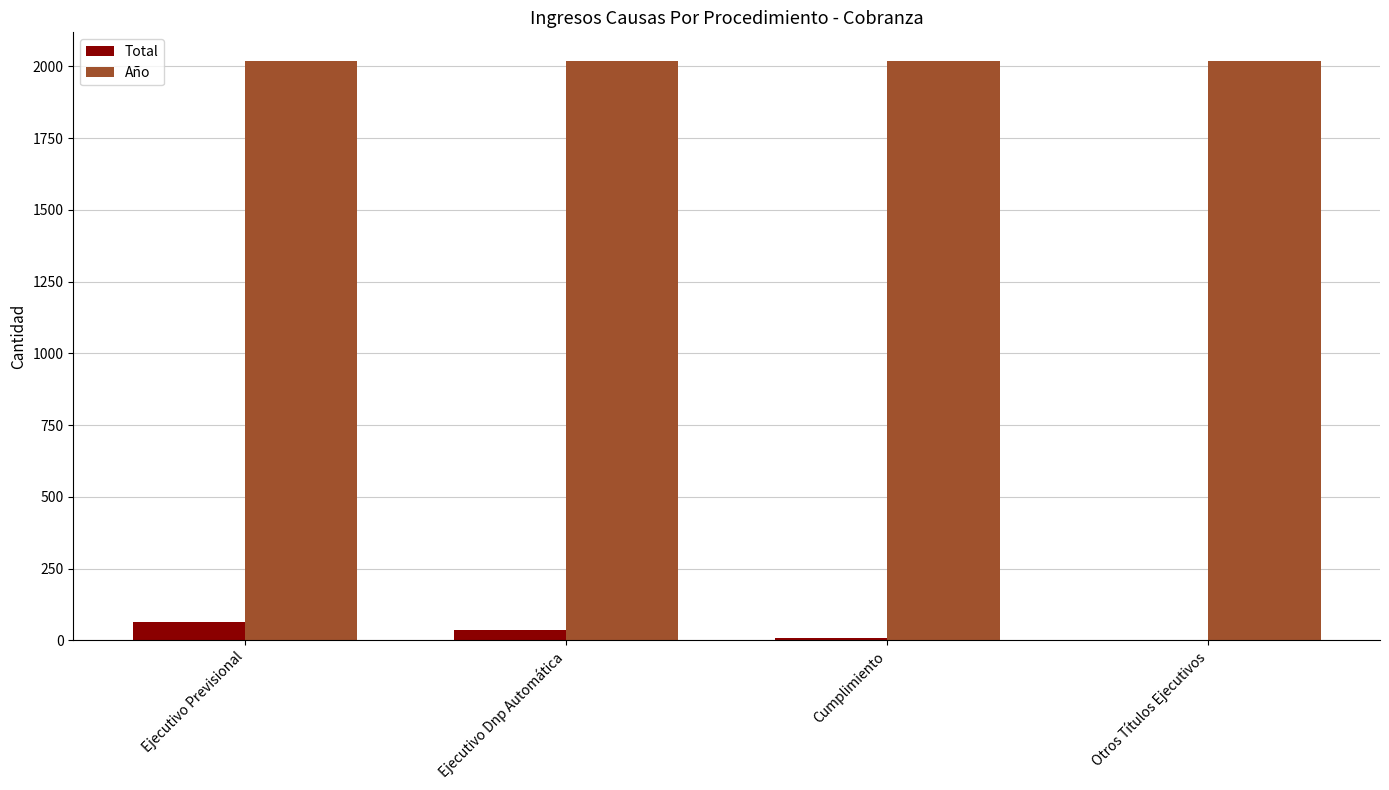

How many groups of bars are there?

4